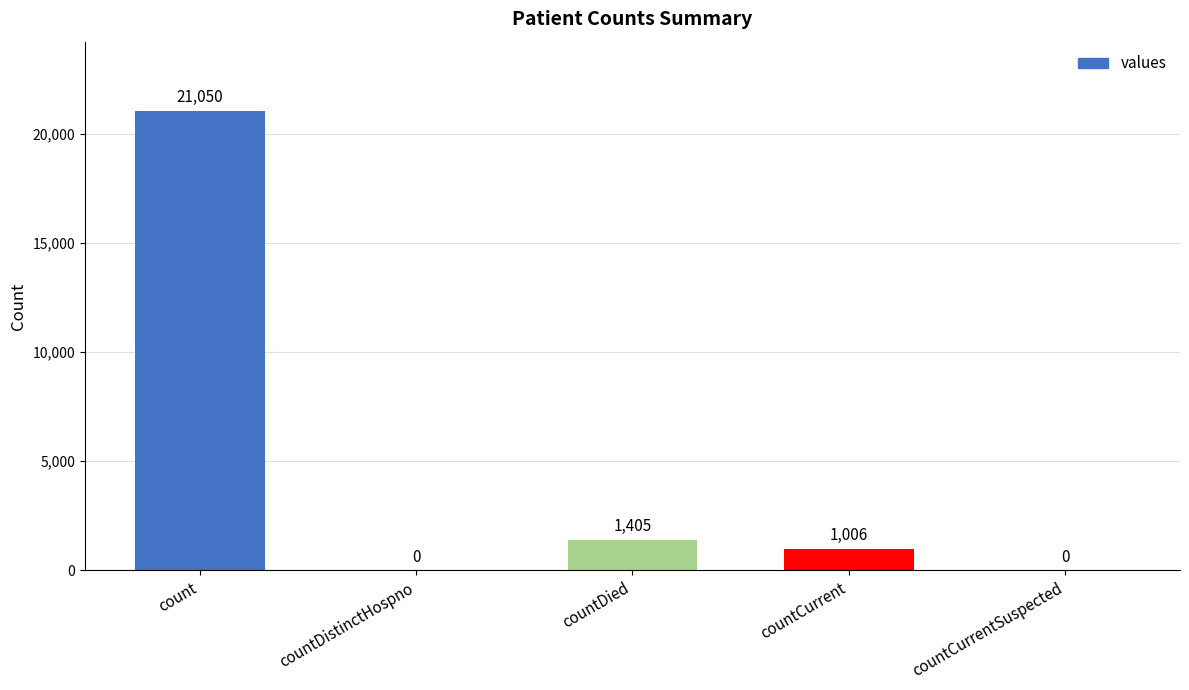

How many data points does each series have?

5